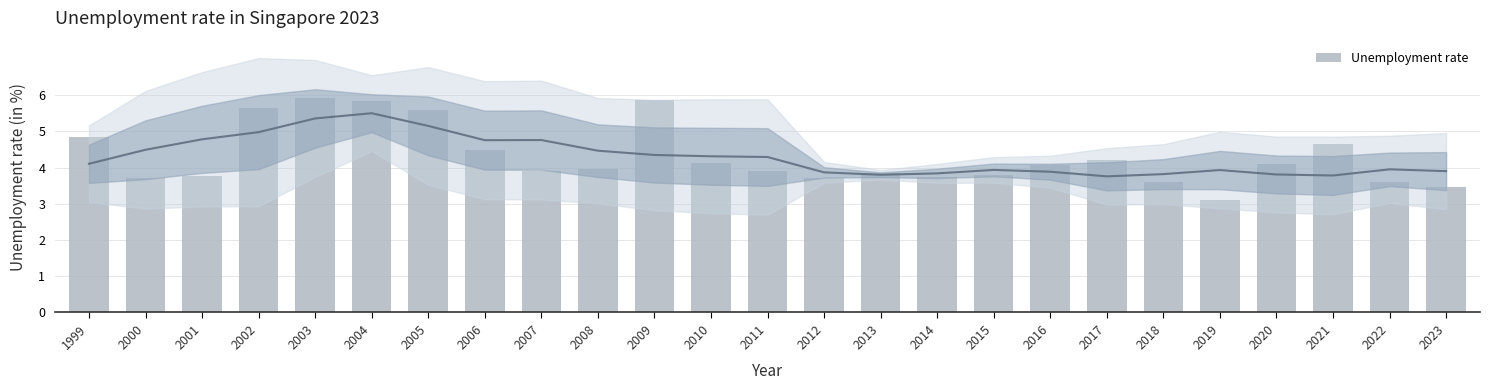

Is it true that the value at 2005 is 3.5?

False